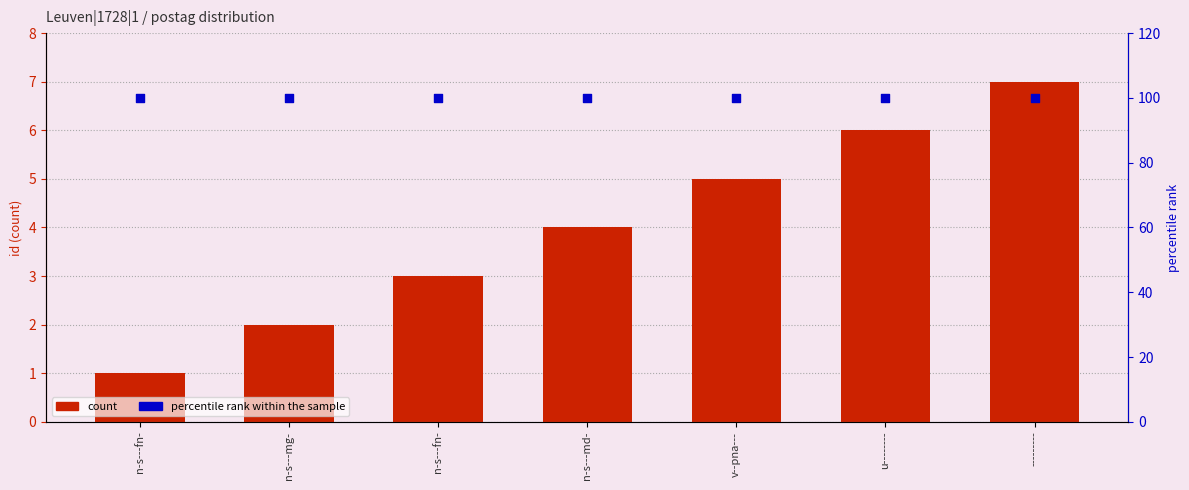

Which series has the widest spread of Y values?

count